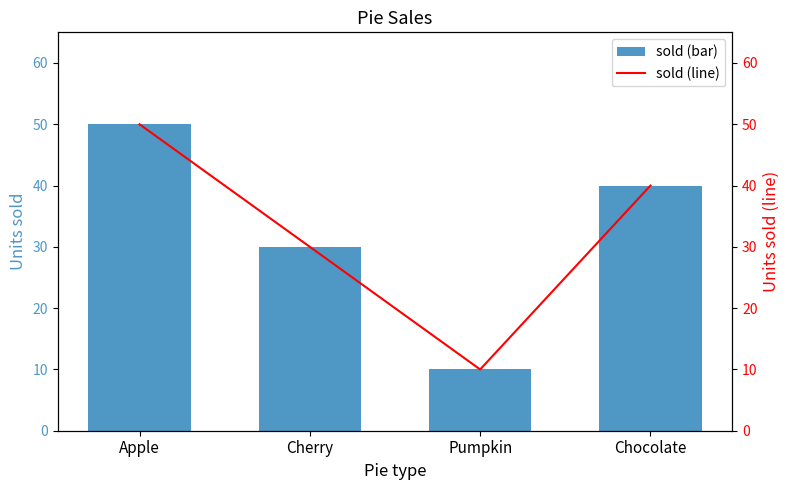

Reading right to left, what are all the values shown in this chart?

sold: 40	10	30	50
sold (line): 40	10	30	50